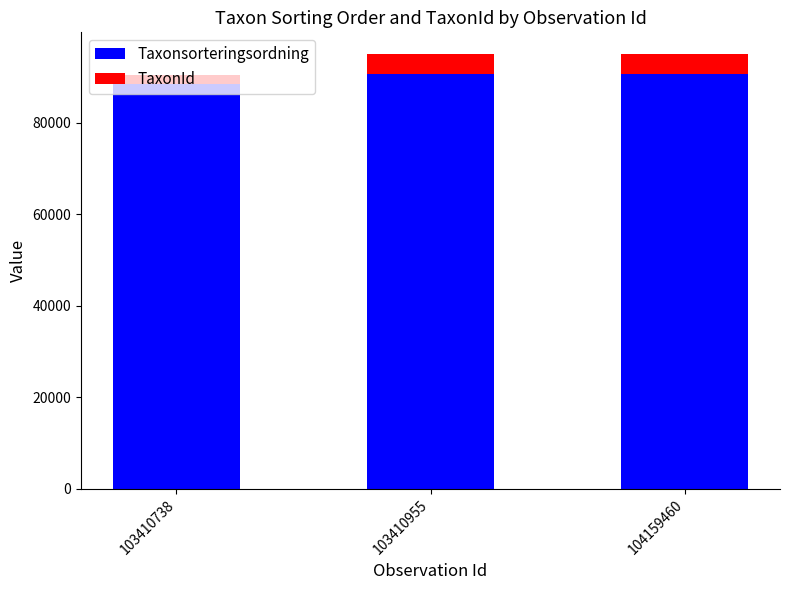

What is the total value across all series at 103410955?

95017